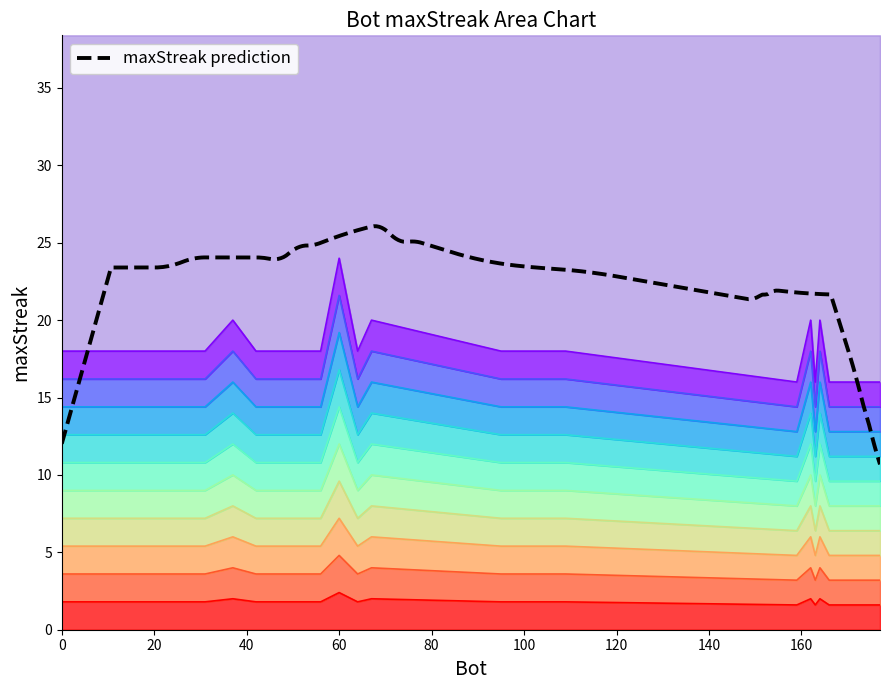

How many interior local peaks (higher than both neighbors) does the data have?

5